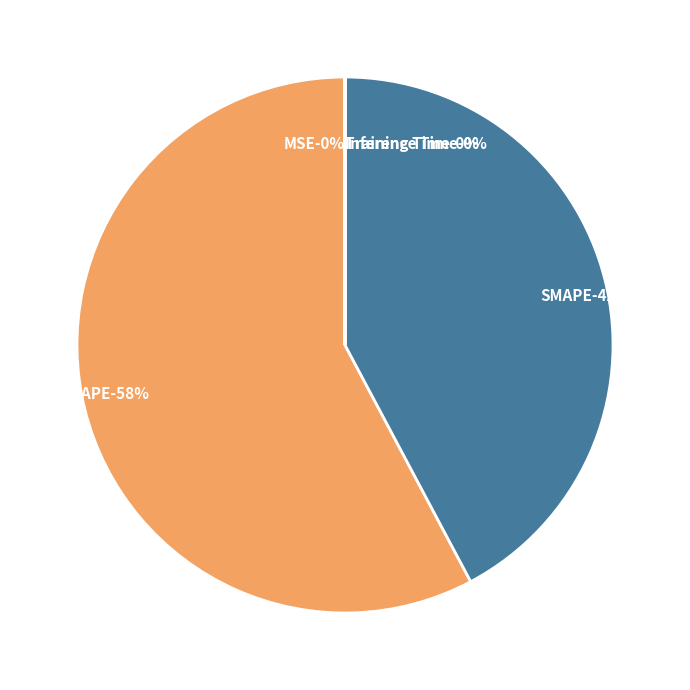

Is there a majority slice in this chart?

Yes